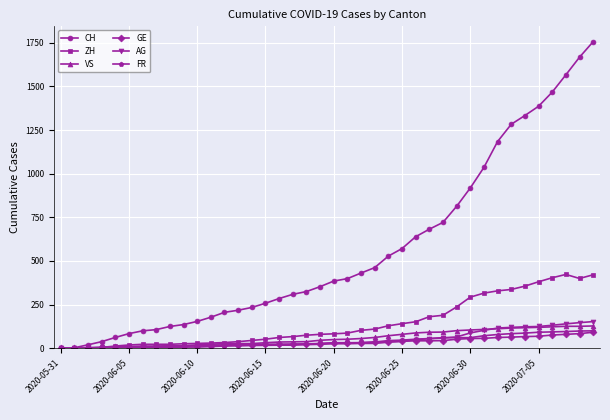

True or false: ZH has more than 0 interior local peaks.

True